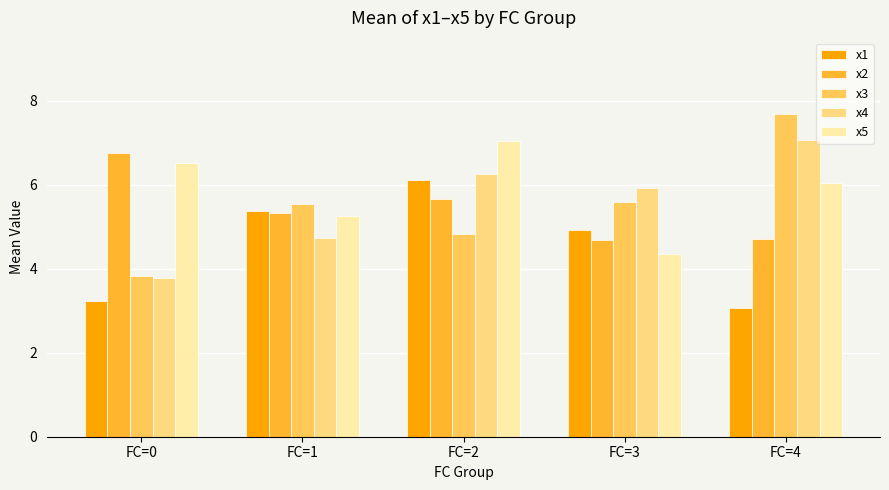

List the labels in order of x4 value, smallest first.

FC=0, FC=1, FC=3, FC=2, FC=4